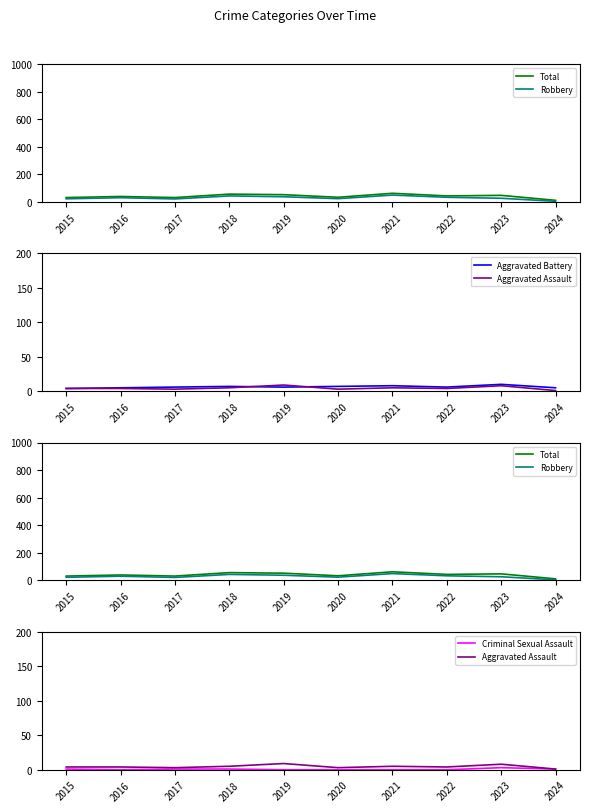

What are all the series names shown in the legend?

Total, Robbery, Aggravated Battery, Aggravated Assault, Criminal Sexual Assault